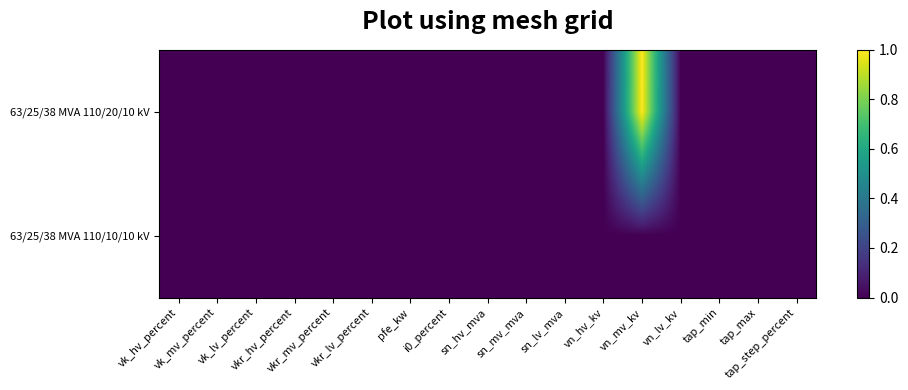

Between vn_lv_kv and vkr_hv_percent, which is larger?

vn_lv_kv